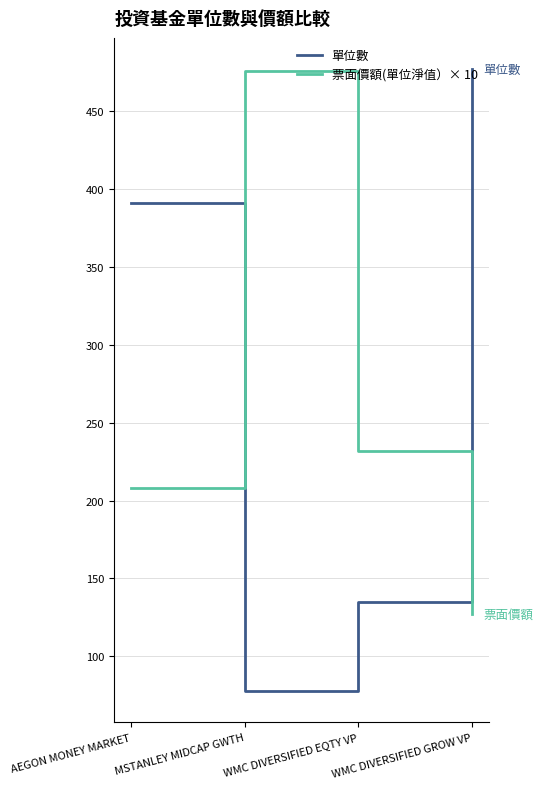

True or false: 票面價額(單位淨值）× 10 and 單位數 intersect in this chart.

True